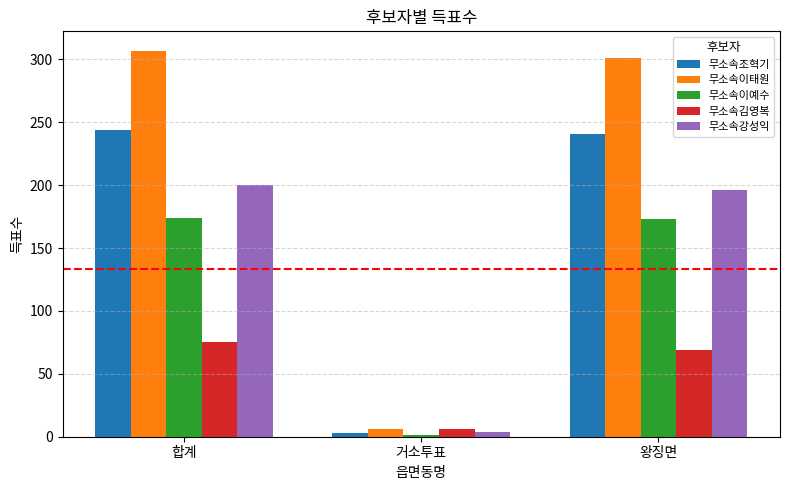

What is the difference between the maximum and second lowest values in the 무소속이예수 series?

1